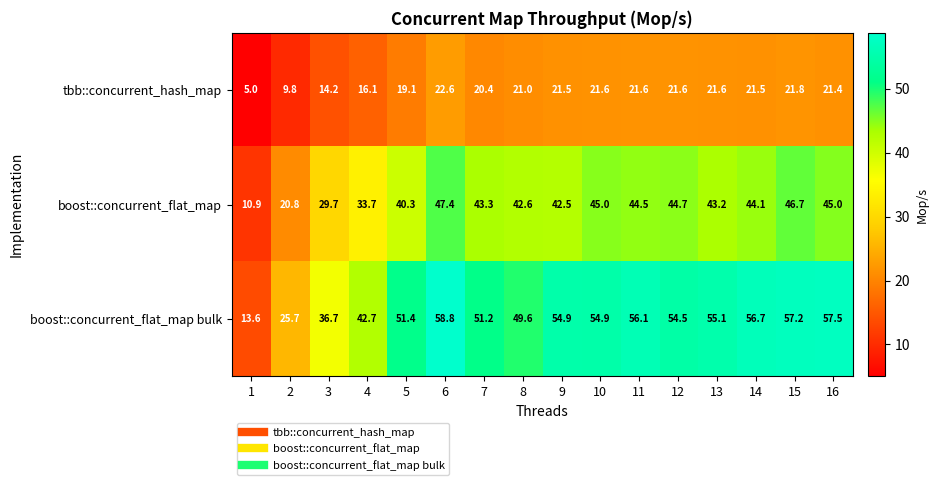

What is the spread (max minus min) of values at 4?

26.6